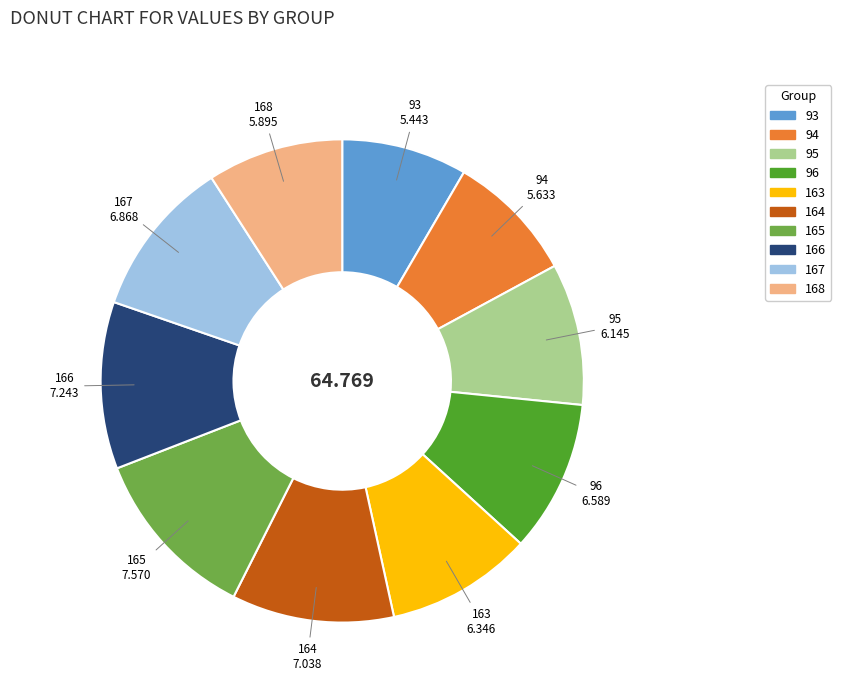

True or false: 167 accounts for 11% of the total.

True